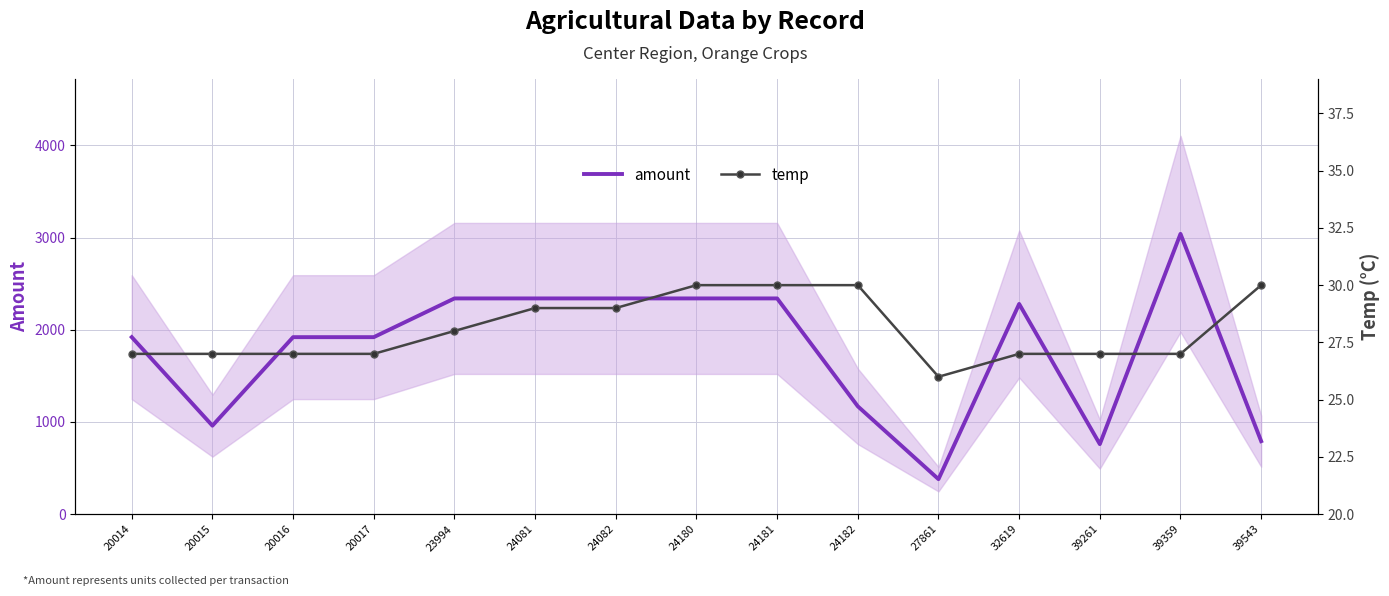

What are all the series names shown in the legend?

amount, temp